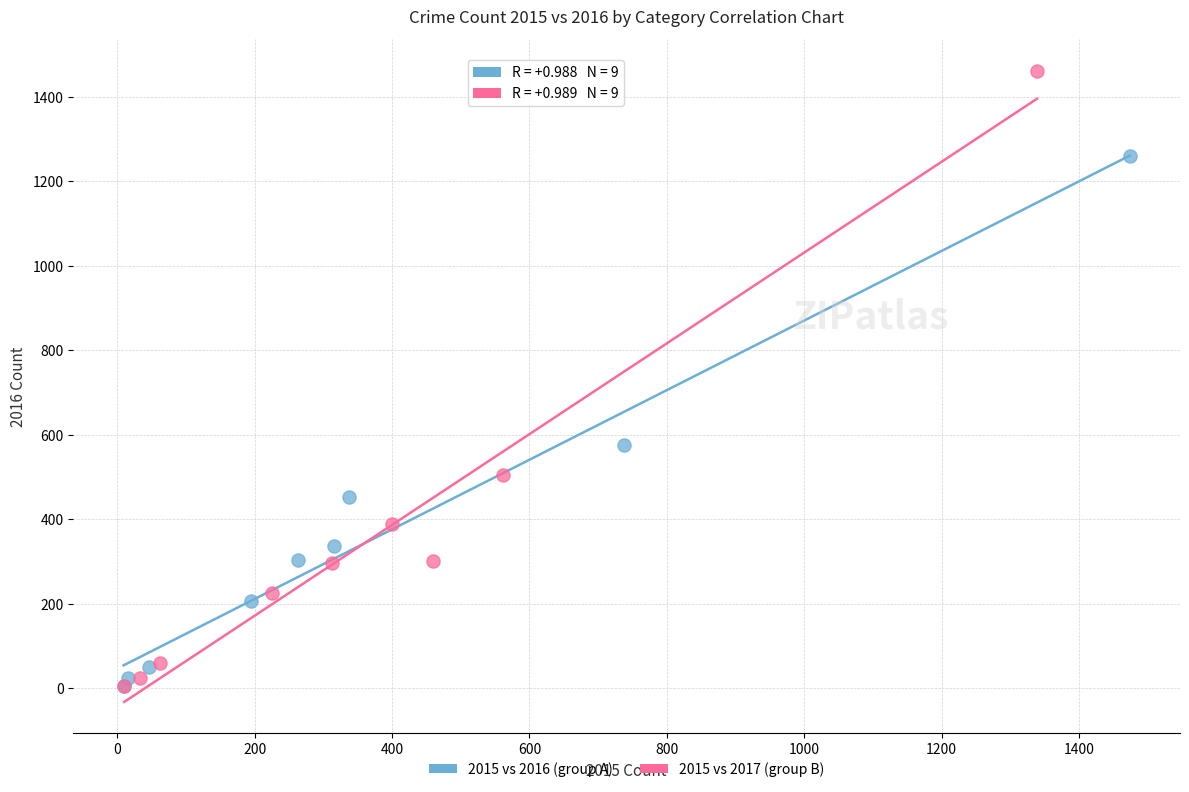

Which series has the widest spread of Y values?

2015 vs 2017 (group B)